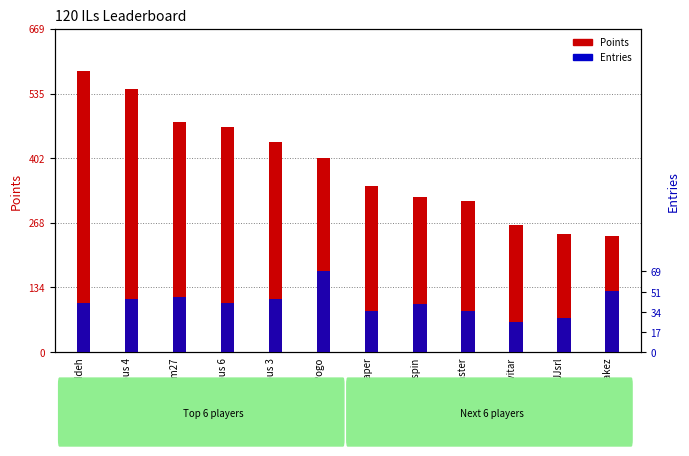

What is the label of the 4th bar from the left?

Anonymous 6